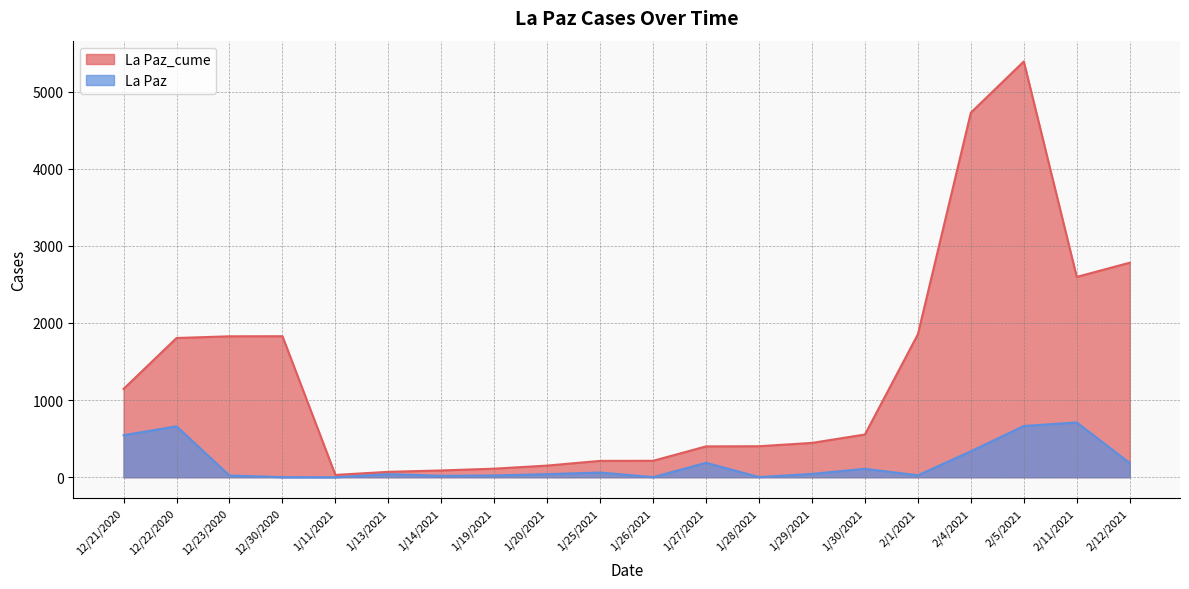

True or false: La Paz_cume and La Paz intersect in this chart.

False